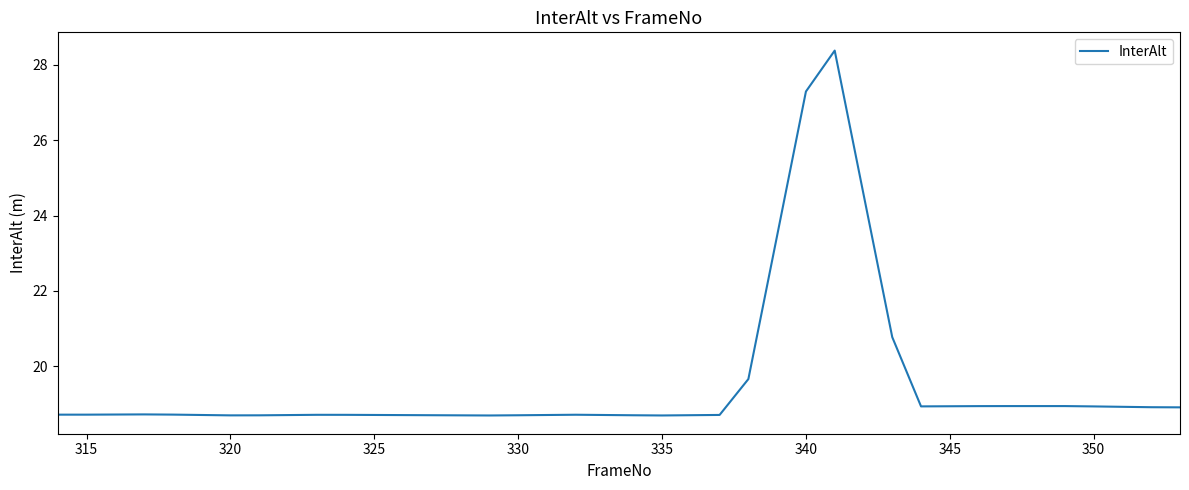

What is the smallest value displayed?

18.7